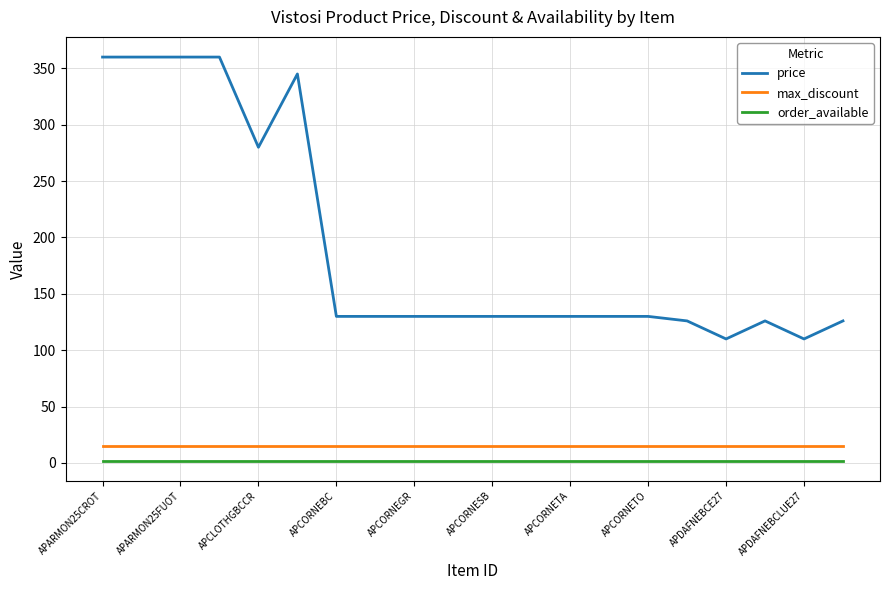

Which series has the widest spread of values?

price